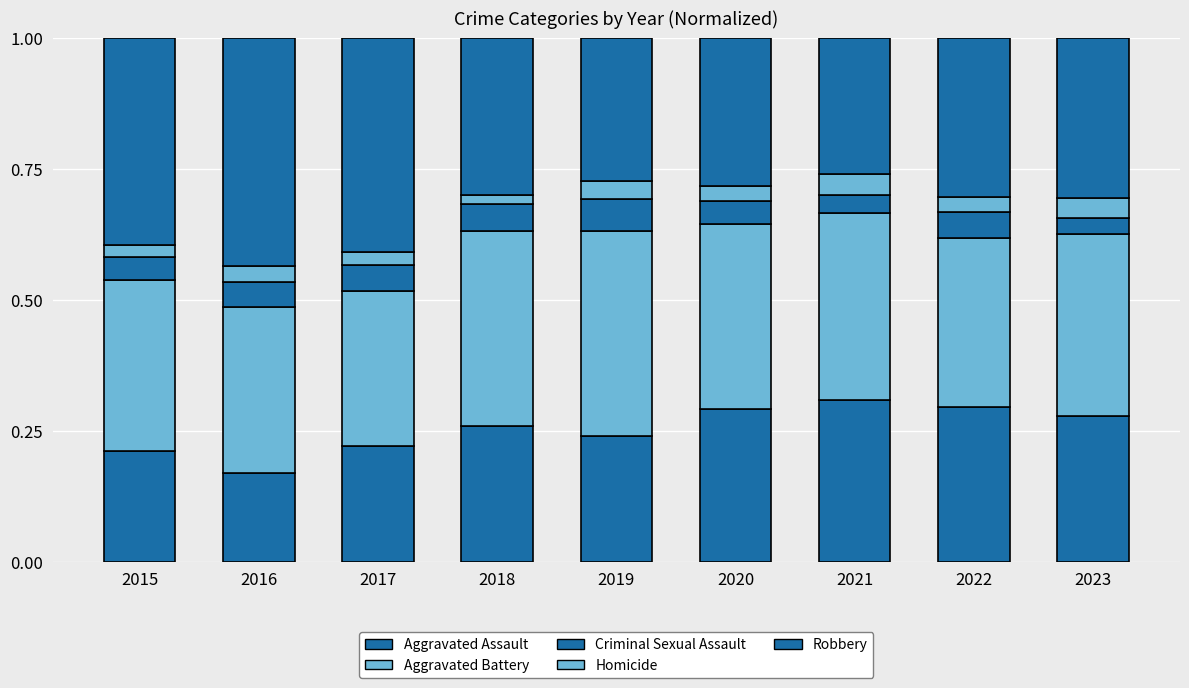

Count the Criminal Sexual Assault values in the range 0 to 1.

9